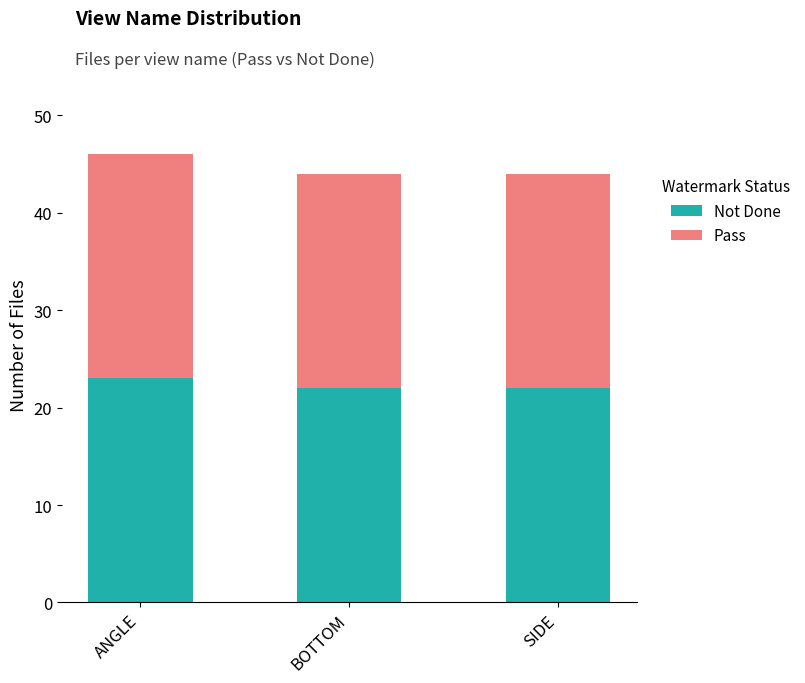

At which category is the sum across all series the highest?

ANGLE